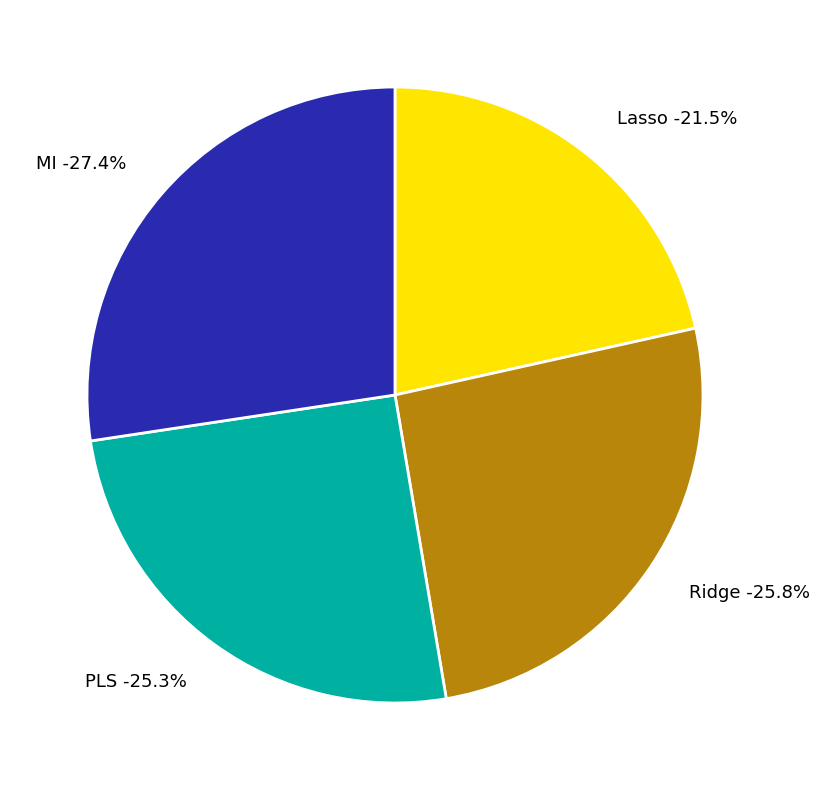

Does any single category account for the majority?

No